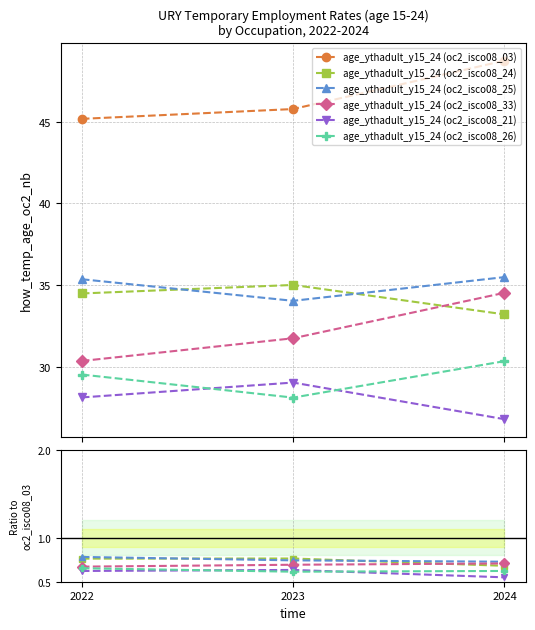

What is the difference between the highest and lowest values at 2023?

45.2